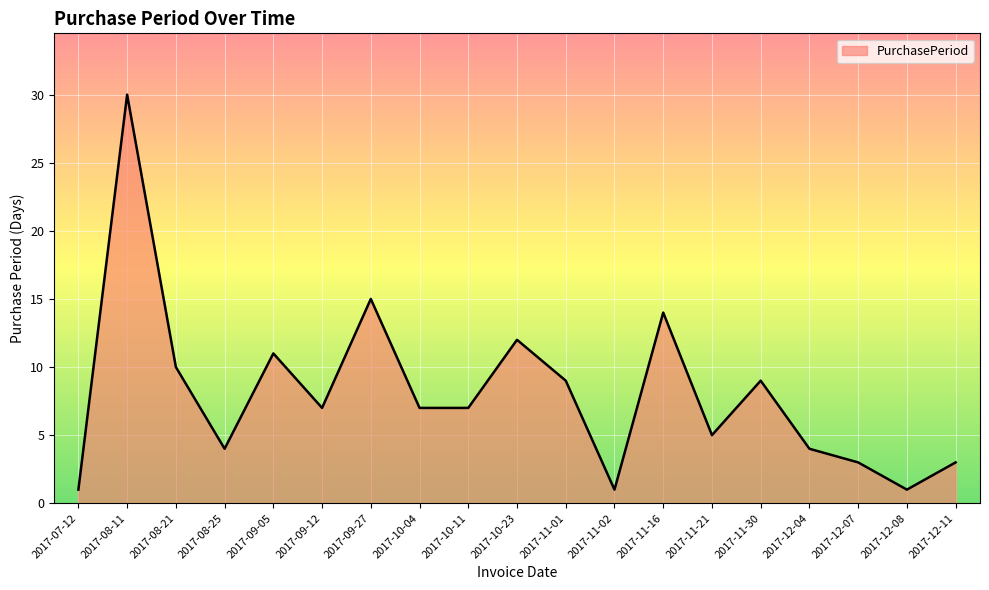

What position from the right is 2017-08-25?

16